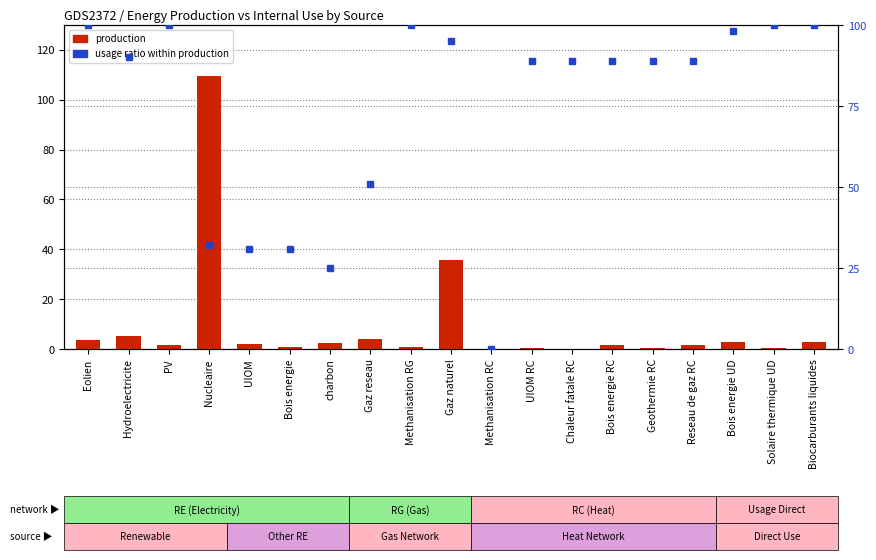

What is the label of the 17th bar from the right?

PV